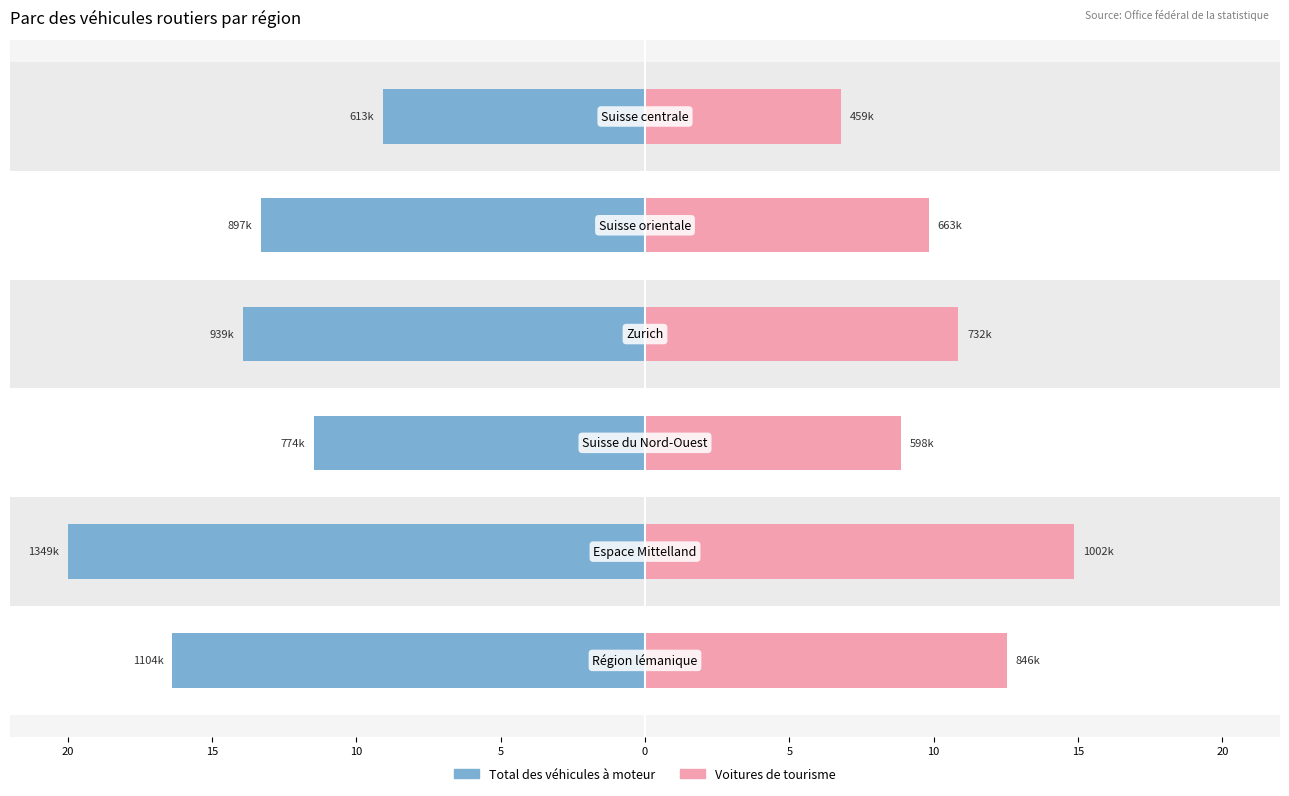

What are all the series names shown in the legend?

Total des véhicules à moteur, Voitures de tourisme